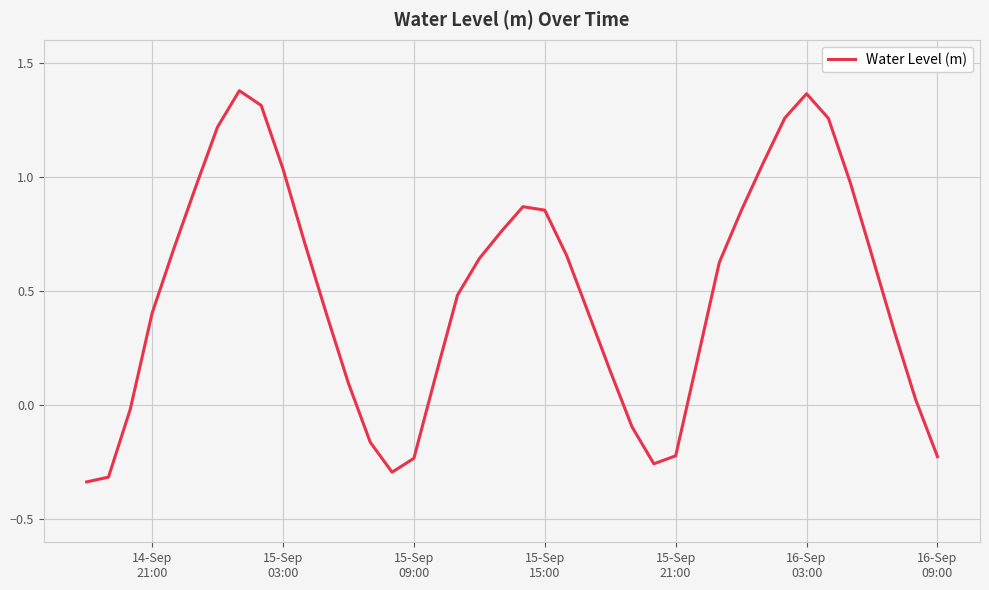

How many positive values are there?

30